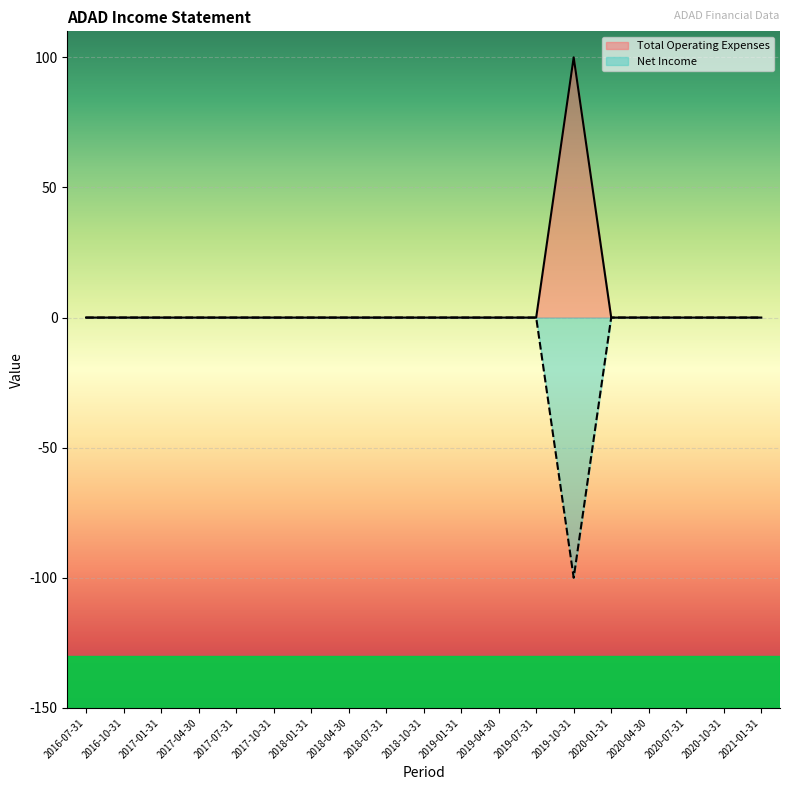

What is the sum of all Total Operating Expenses values?

100